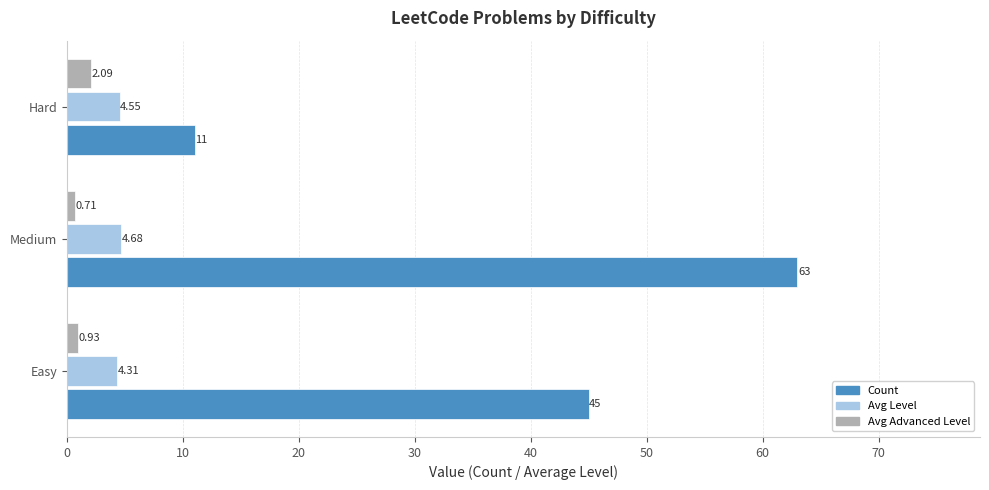

Which category has the highest value in the Count series?

Medium